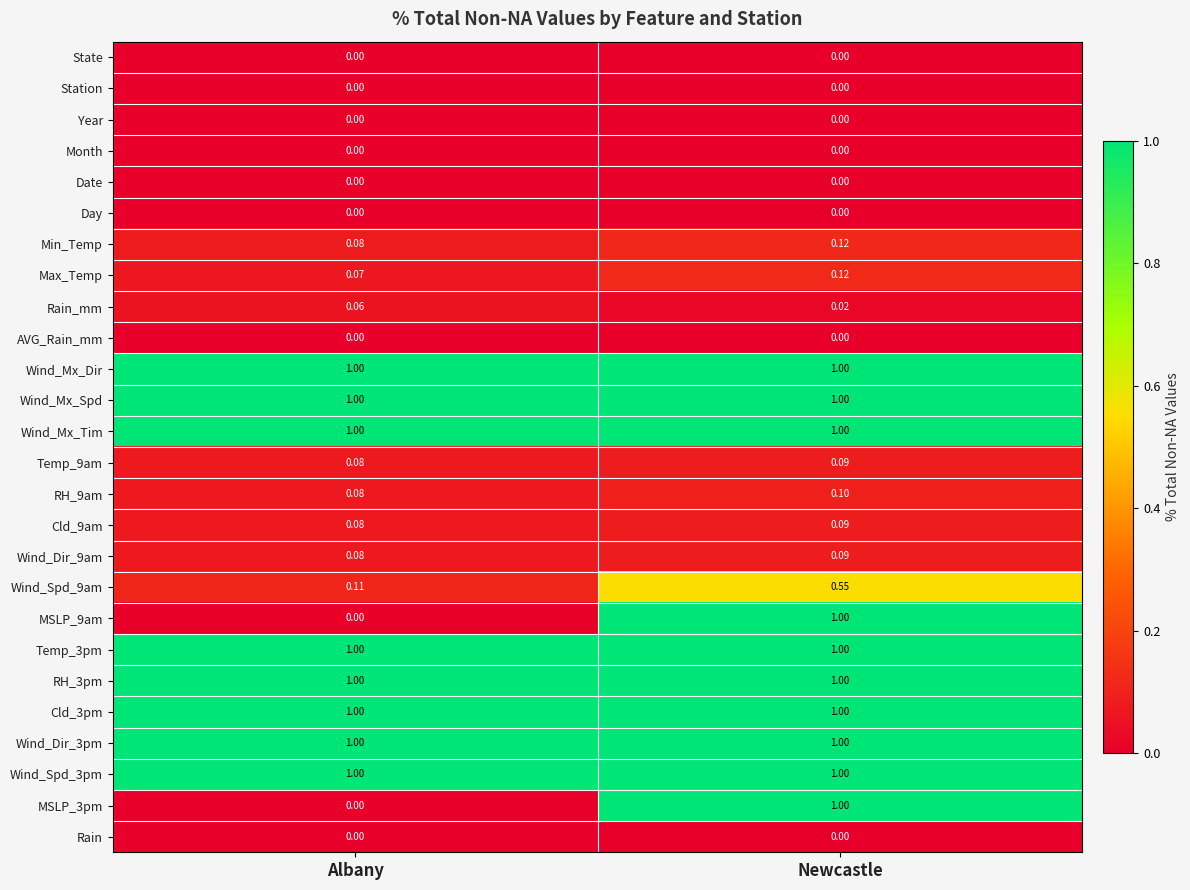

Is the value of Wind_Dir_3pm at Newcastle greater than the value of AVG_Rain_mm at Newcastle?

Yes